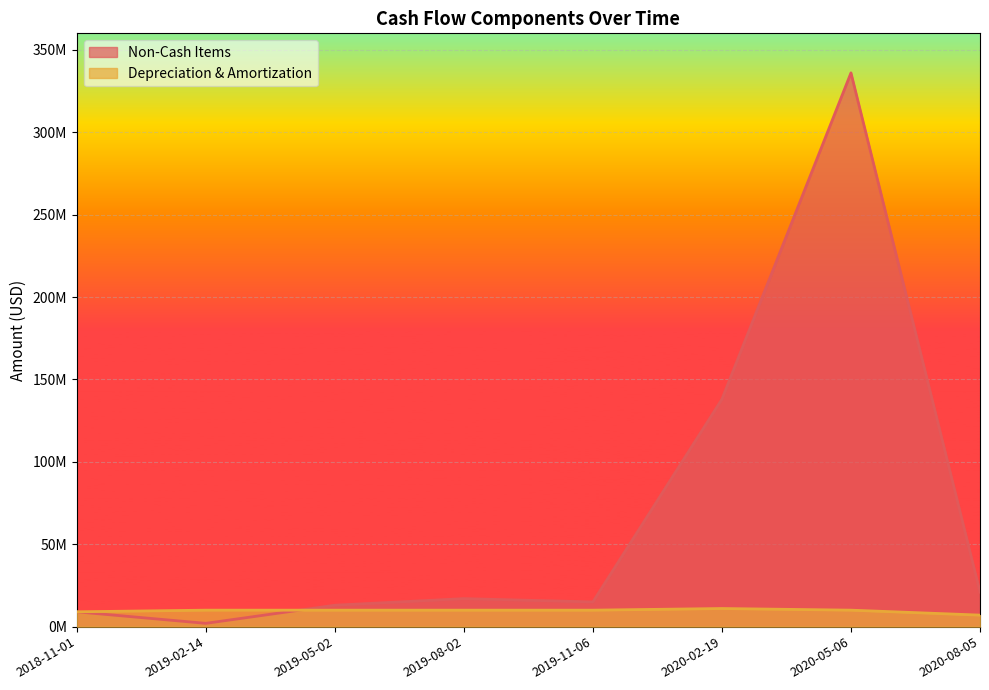

At which category does the chart reach its peak across all series?

2020-05-06